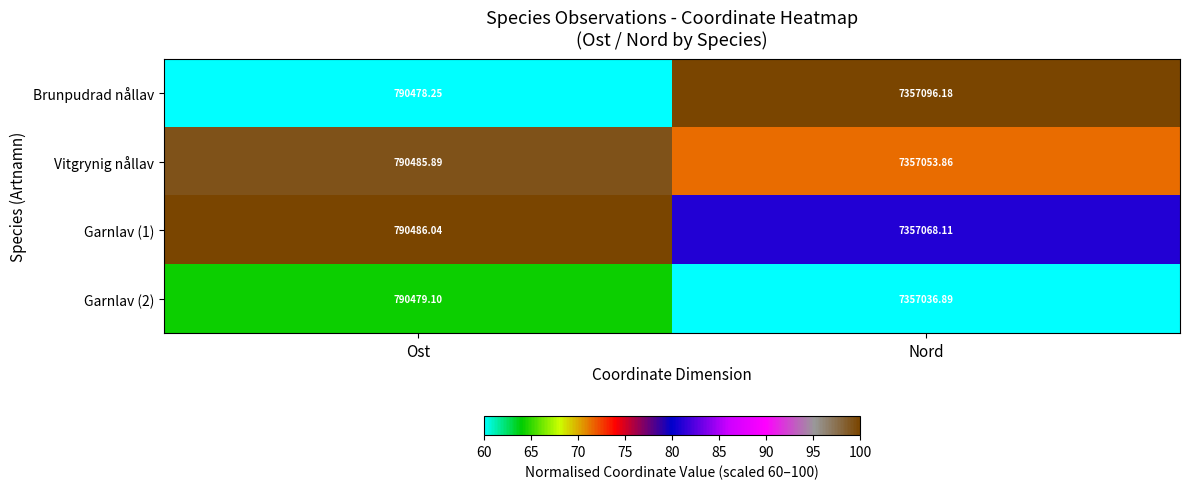

List the labels in order of Garnlav (2) value, smallest first.

Ost, Nord